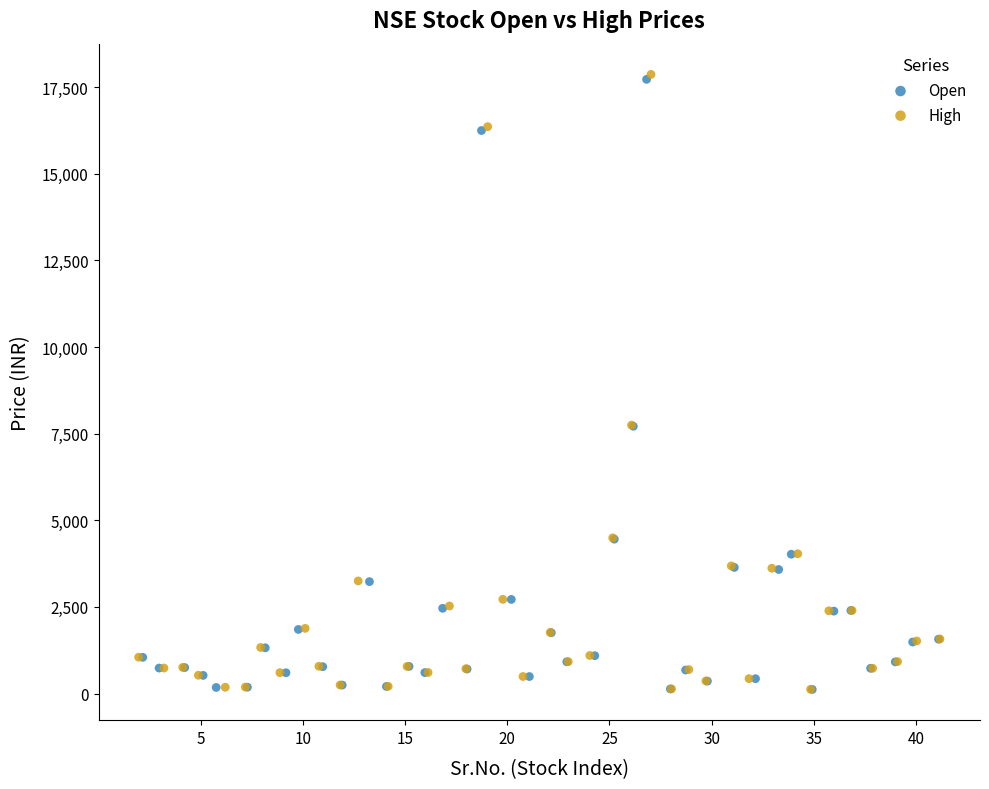

Which series has the widest spread of Y values?

High